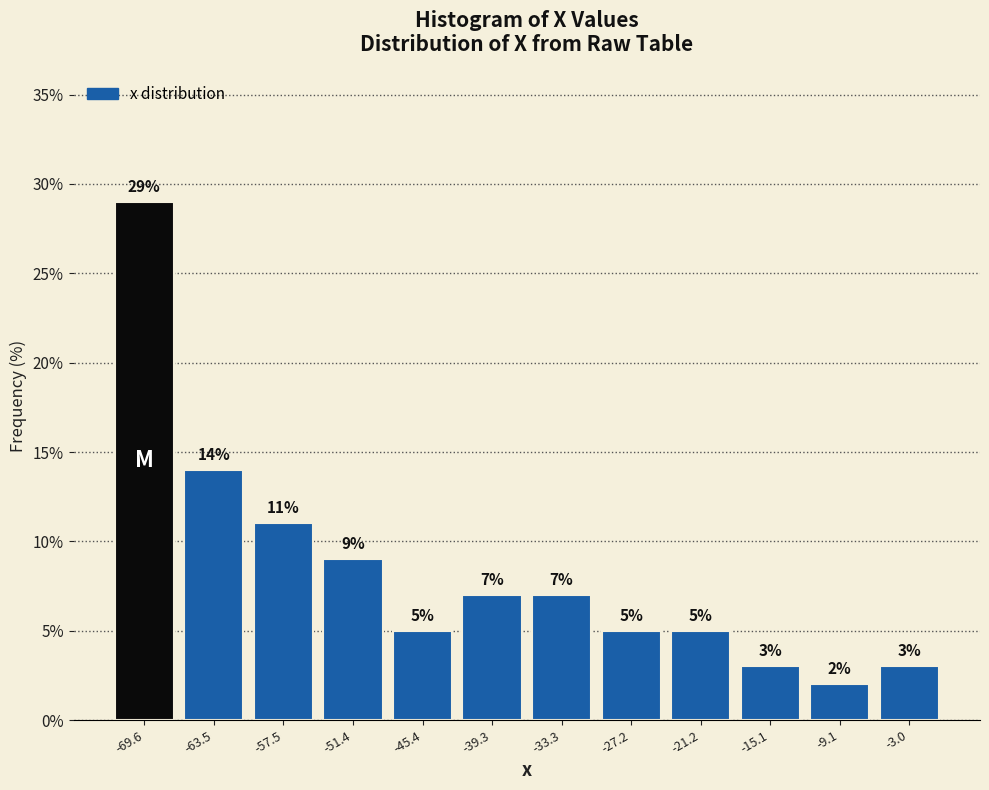

Reading left to right, list every bar in this chart as the range it spans on the x-axis followed by its height. The bar edges are not printed on the chart, so give them approximately, as read against the axis.

-73 to -67: 29
-67 to -60: 14
-60 to -54: 11
-54 to -48: 9
-48 to -42: 5
-42 to -36: 7
-36 to -30: 7
-30 to -24: 5
-24 to -18: 5
-18 to -12: 3
-12 to -6: 2
-6 to 0: 3